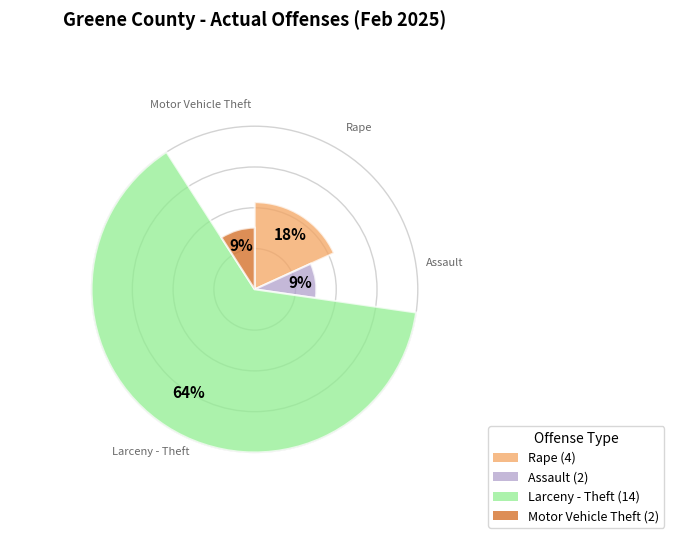

To the nearest percent, what portion does Larceny - Theft represent?

64%